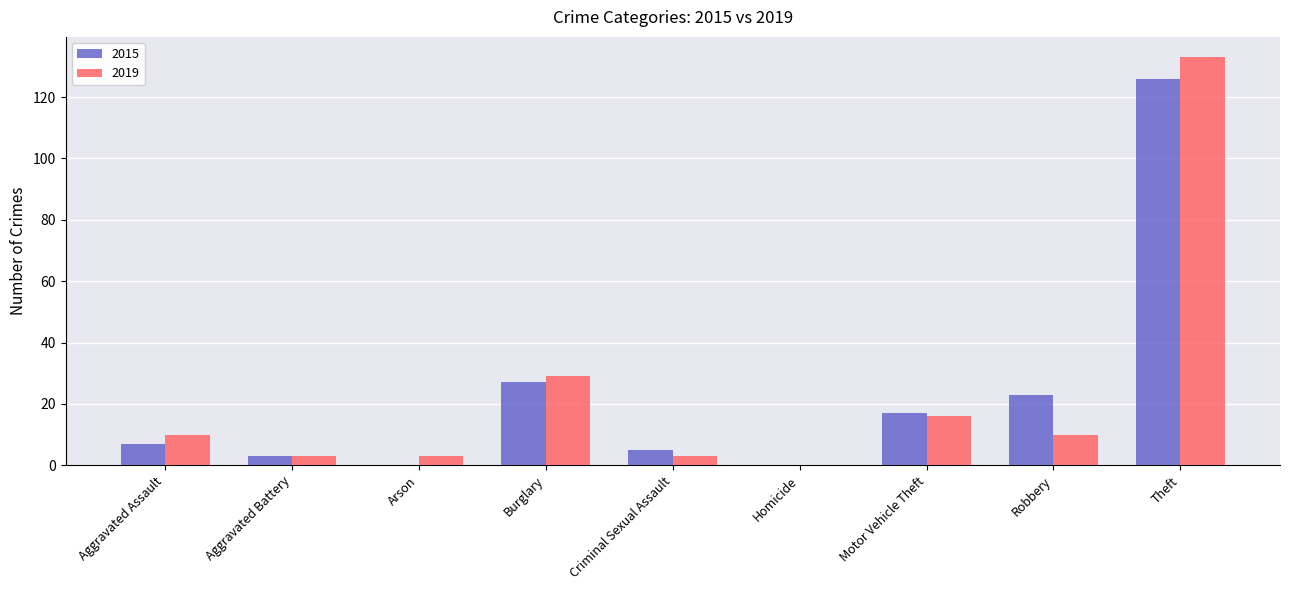

At which label is 2019 closest to 66?

Burglary